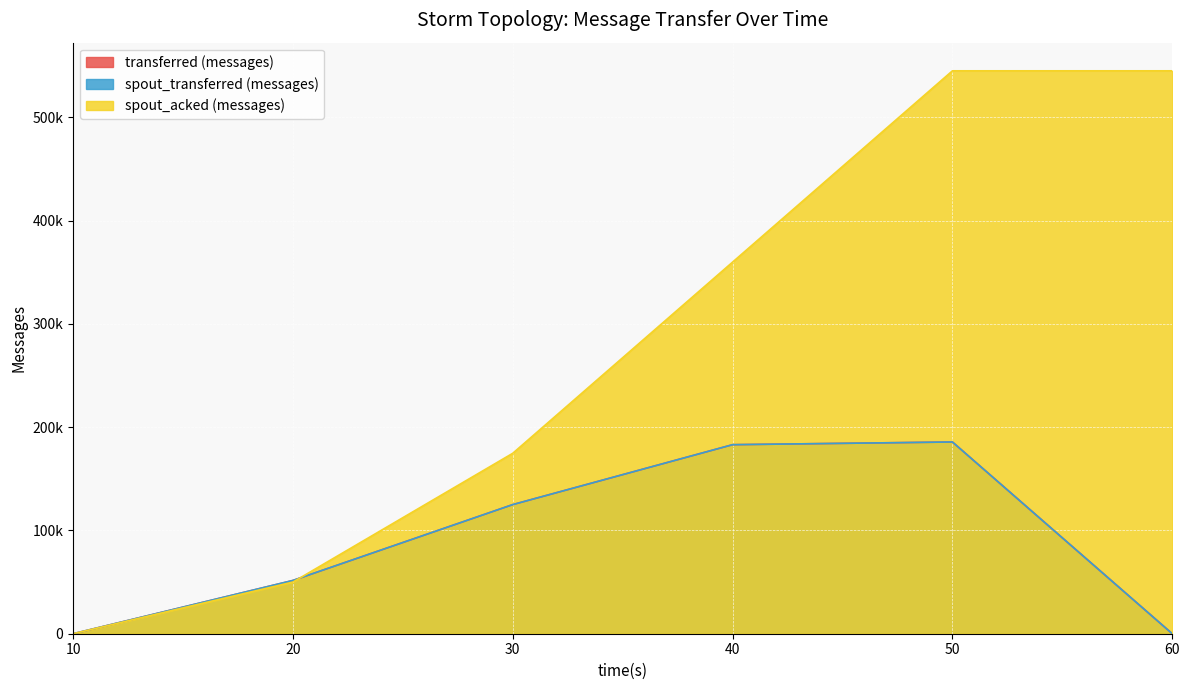

Where is spout_transferred (messages) nearest to the value 92830?

30